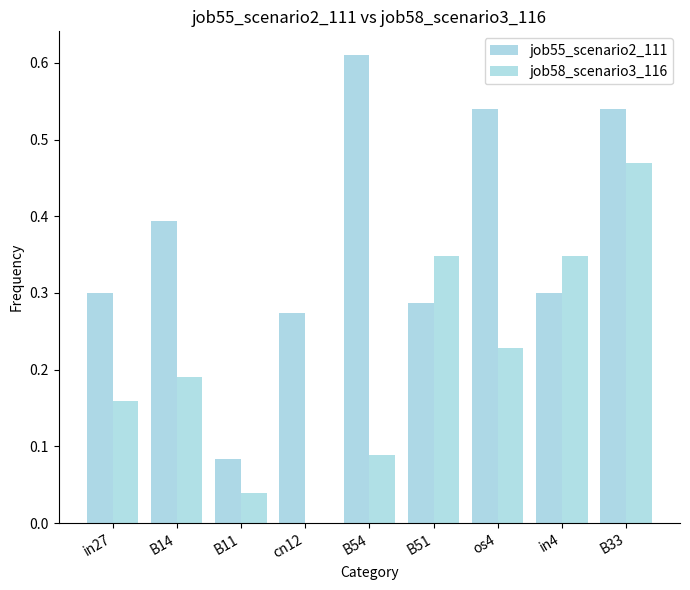

True or false: job58_scenario3_116 has a value of -0.2 at cn12.

False